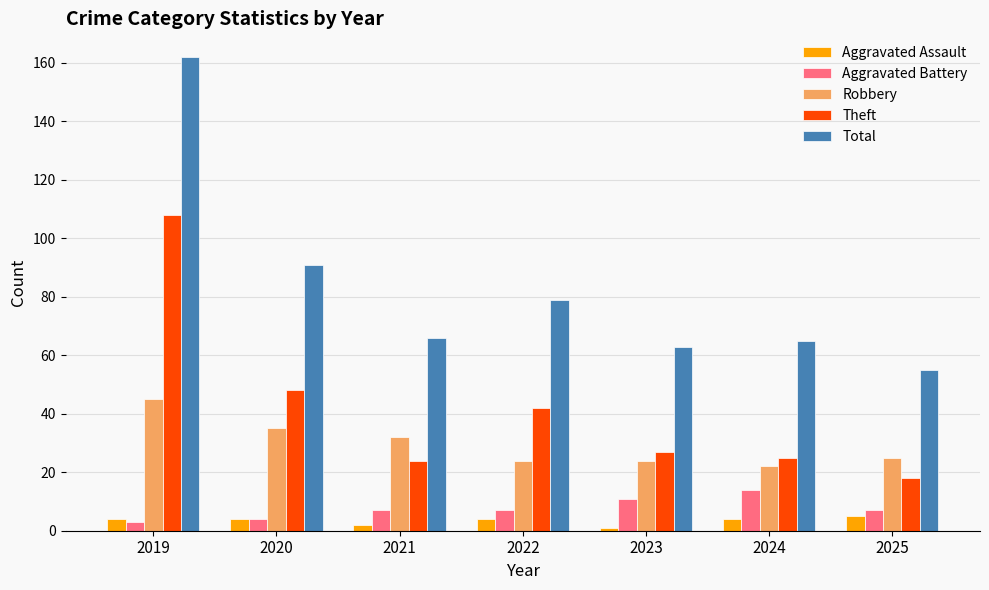

Reading left to right, list all the values displayed in this chart.

Aggravated Assault: 2019=4	2020=4	2021=2	2022=4	2023=1	2024=4	2025=5
Aggravated Battery: 2019=3	2020=4	2021=7	2022=7	2023=11	2024=14	2025=7
Robbery: 2019=45	2020=35	2021=32	2022=24	2023=24	2024=22	2025=25
Theft: 2019=108	2020=48	2021=24	2022=42	2023=27	2024=25	2025=18
Total: 2019=162	2020=91	2021=66	2022=79	2023=63	2024=65	2025=55